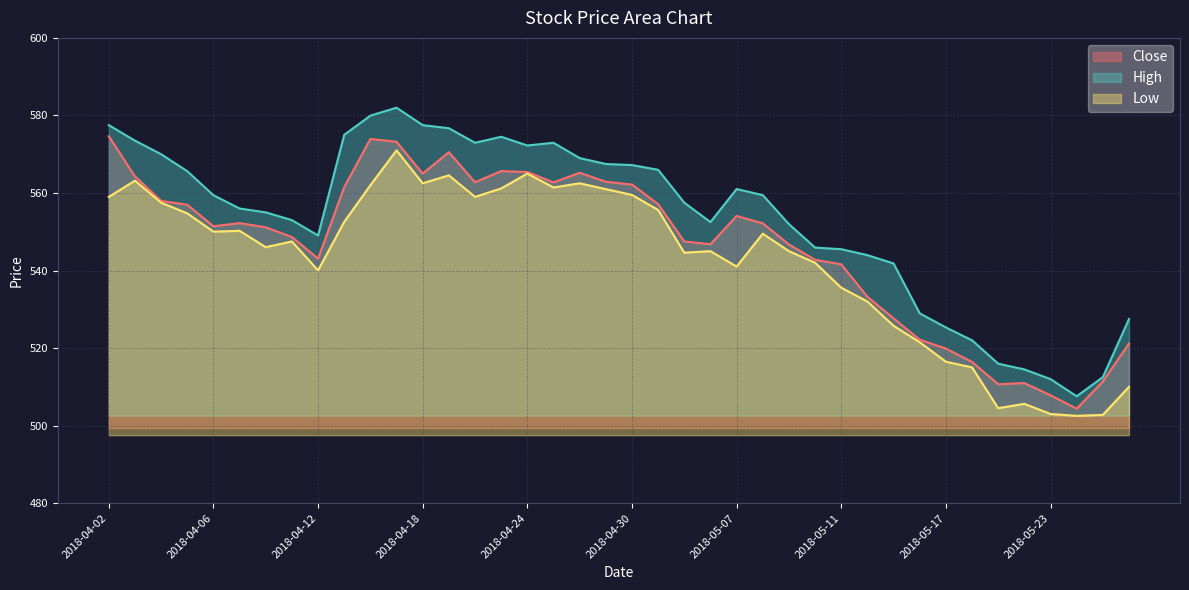

Is the value of Low at 2018-05-23 greater than the value of High at 2018-05-08?

No